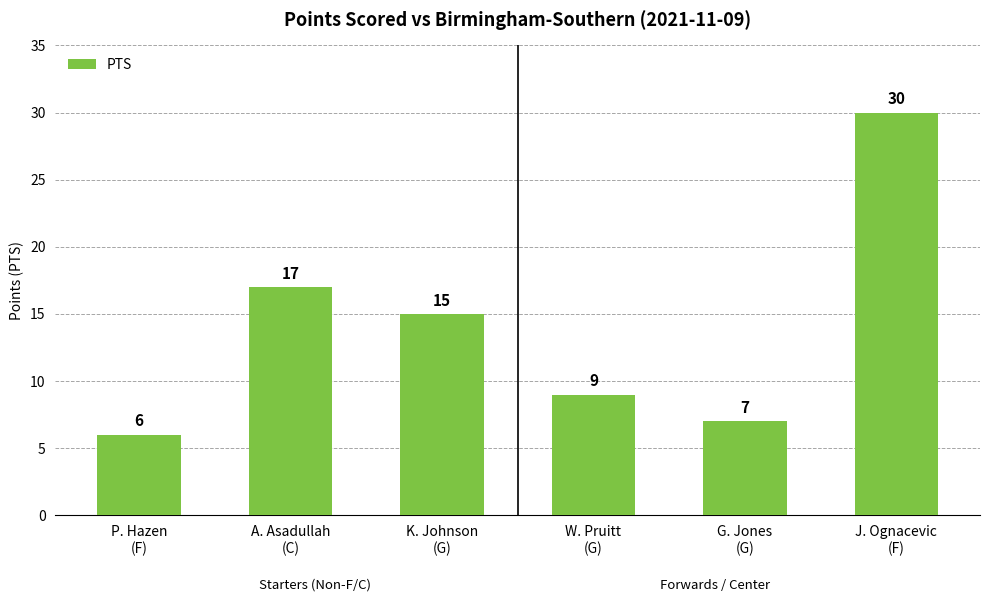

How many values are below 15?

3